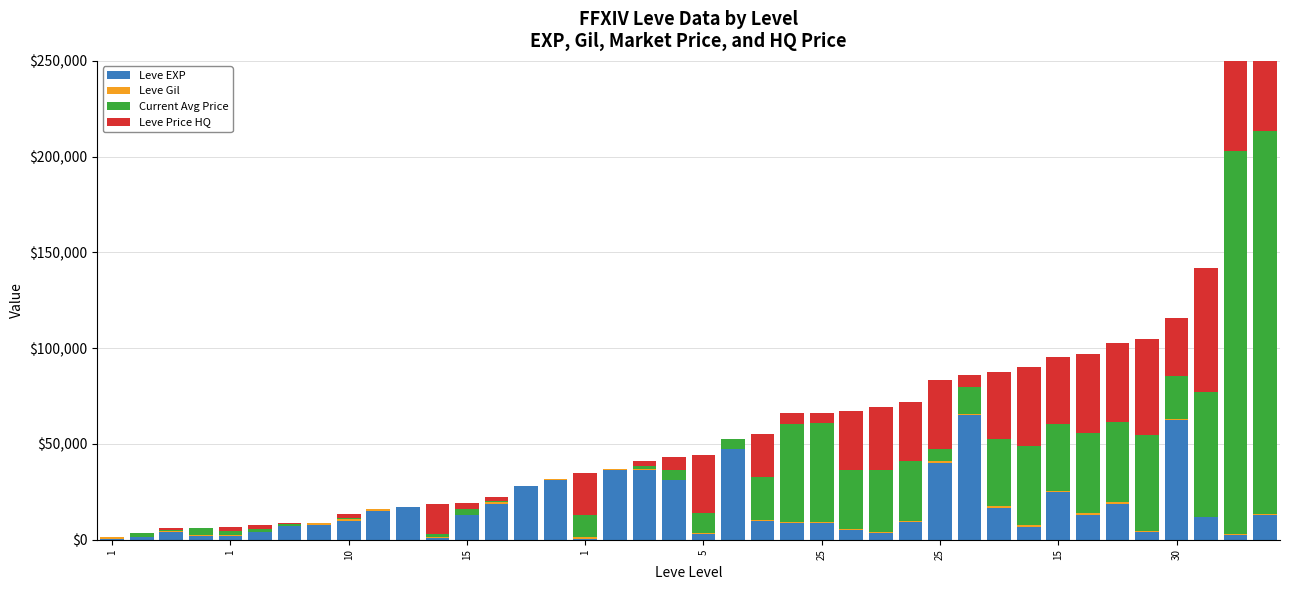

What is the sum of all Leve Gil values?

20870